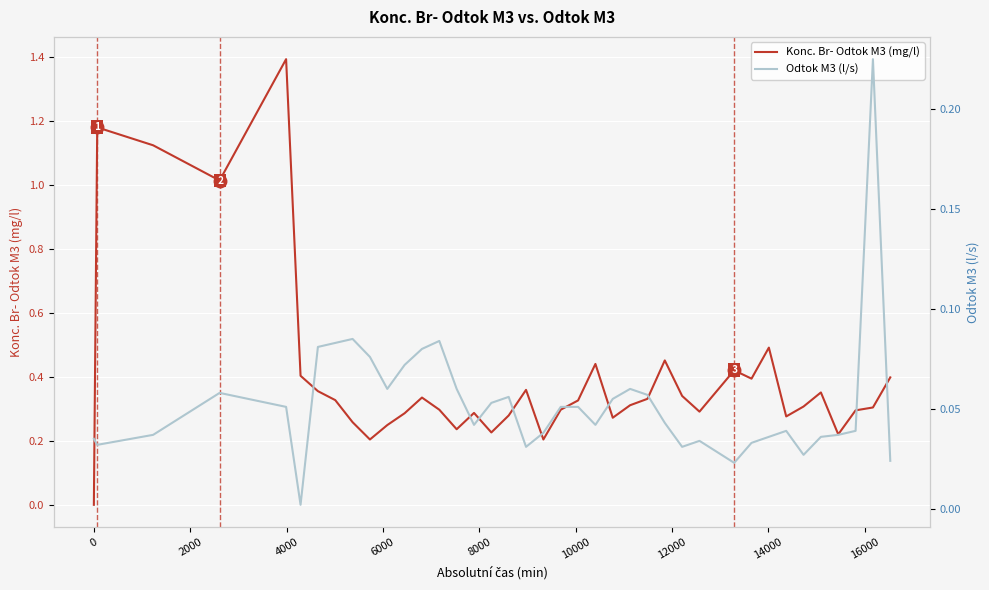

In Konc. Br- Odtok M3 (mg/l), how many points are lower than both neighbors (excluding endpoints)?

10